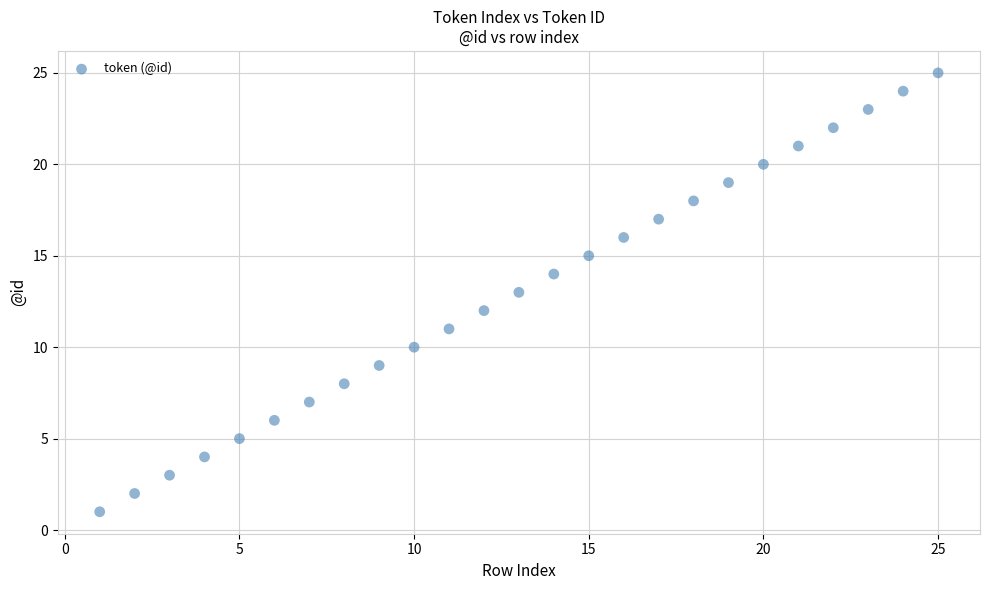

What is the range of X values (max minus min)?

24